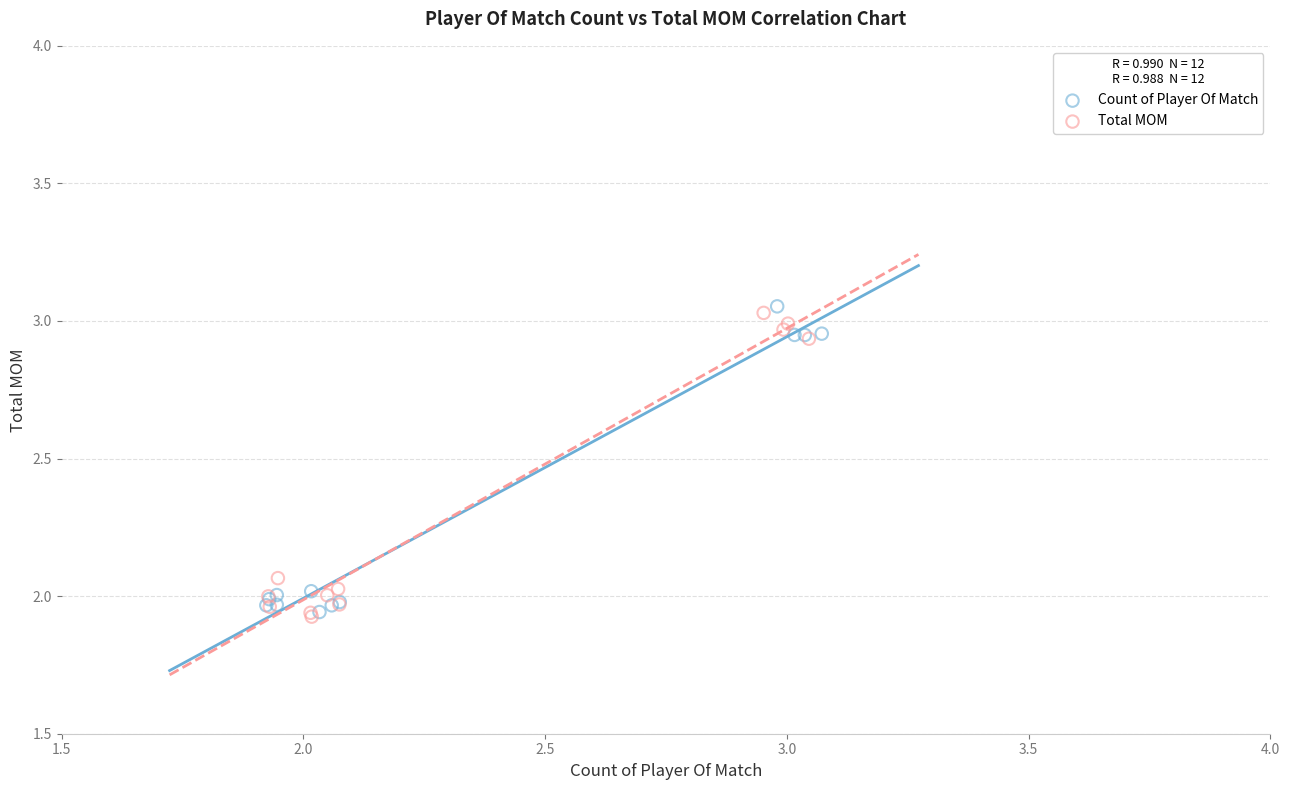

Which series contains the highest Y value?

Count of Player Of Match